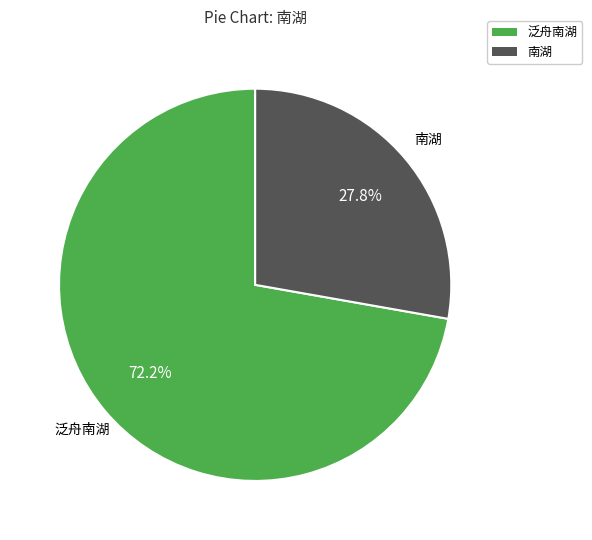

Approximately how many times larger is the value at 南湖 compared to 泛舟南湖?

0.4